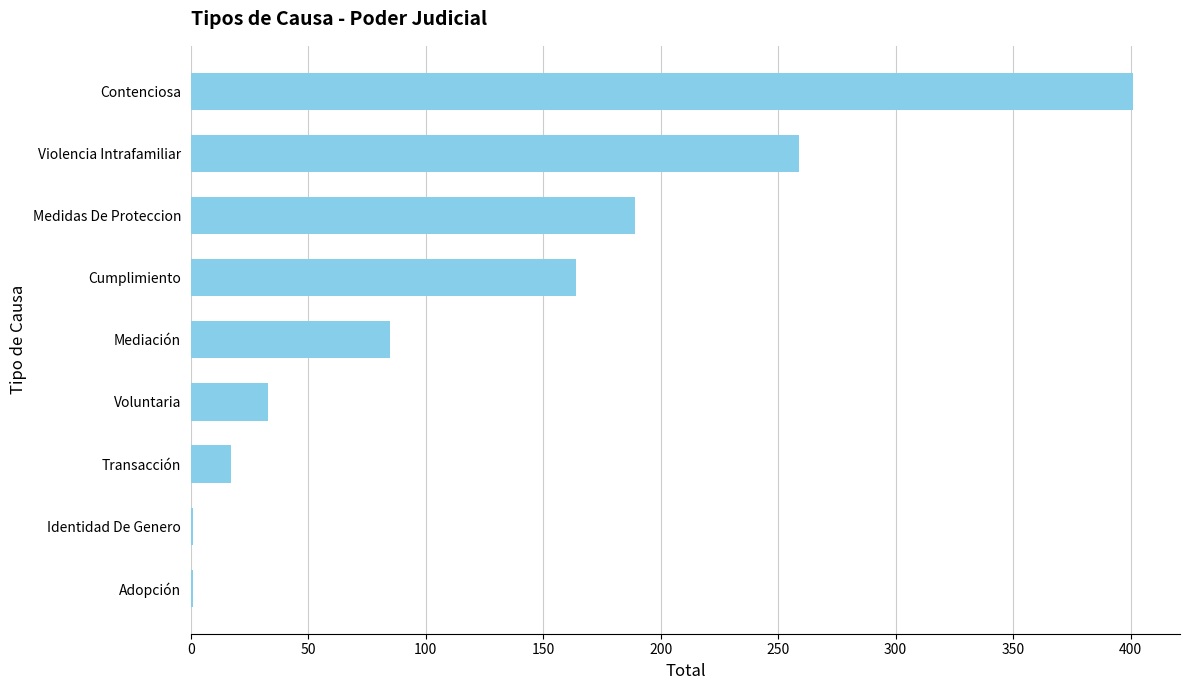

What is the maximum value shown in the chart?

401